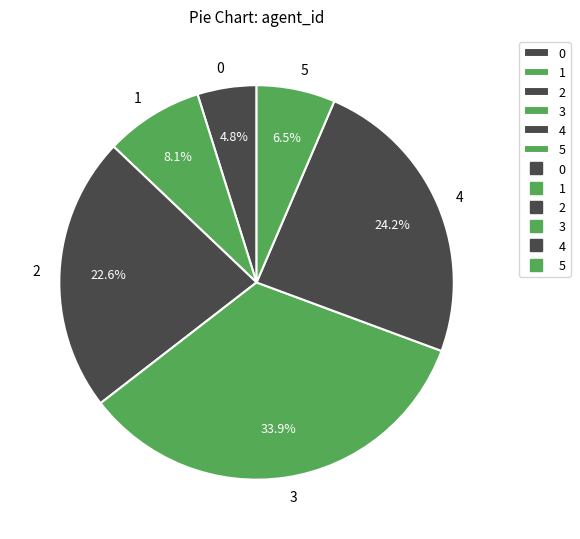

Between 0 and 5, which is larger?

5